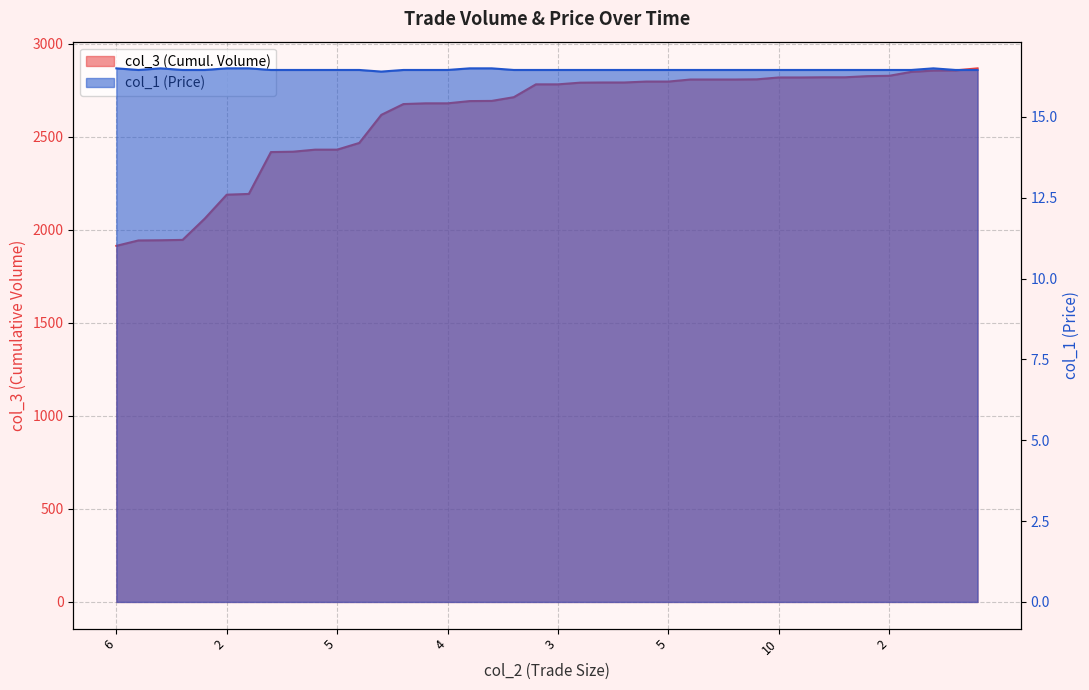

What is the value of the col_3 point at the 2nd from the left?

1943.0